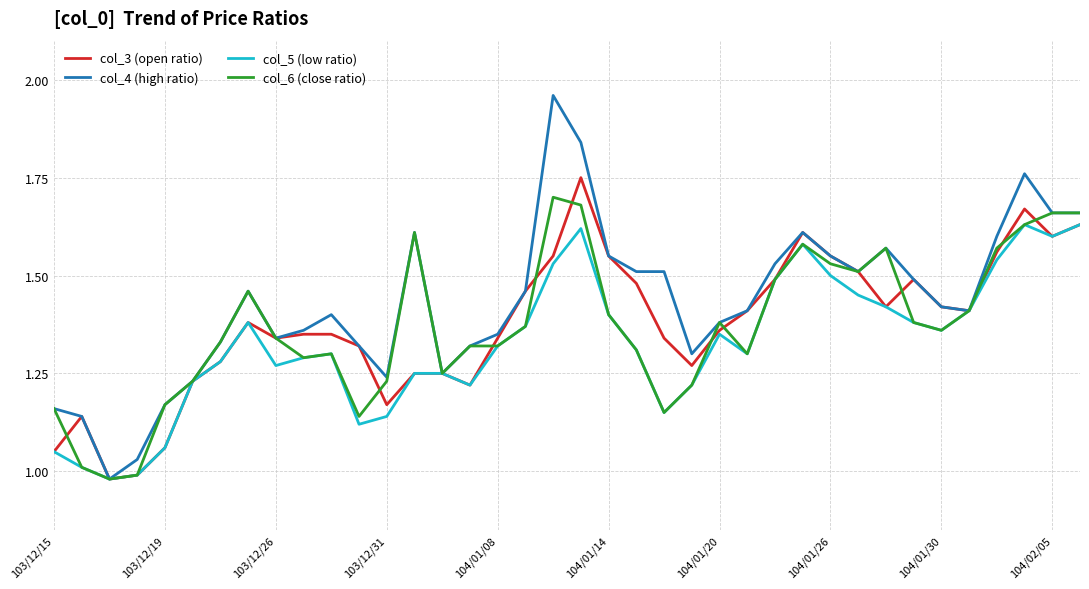

How many lines are shown in the chart?

4